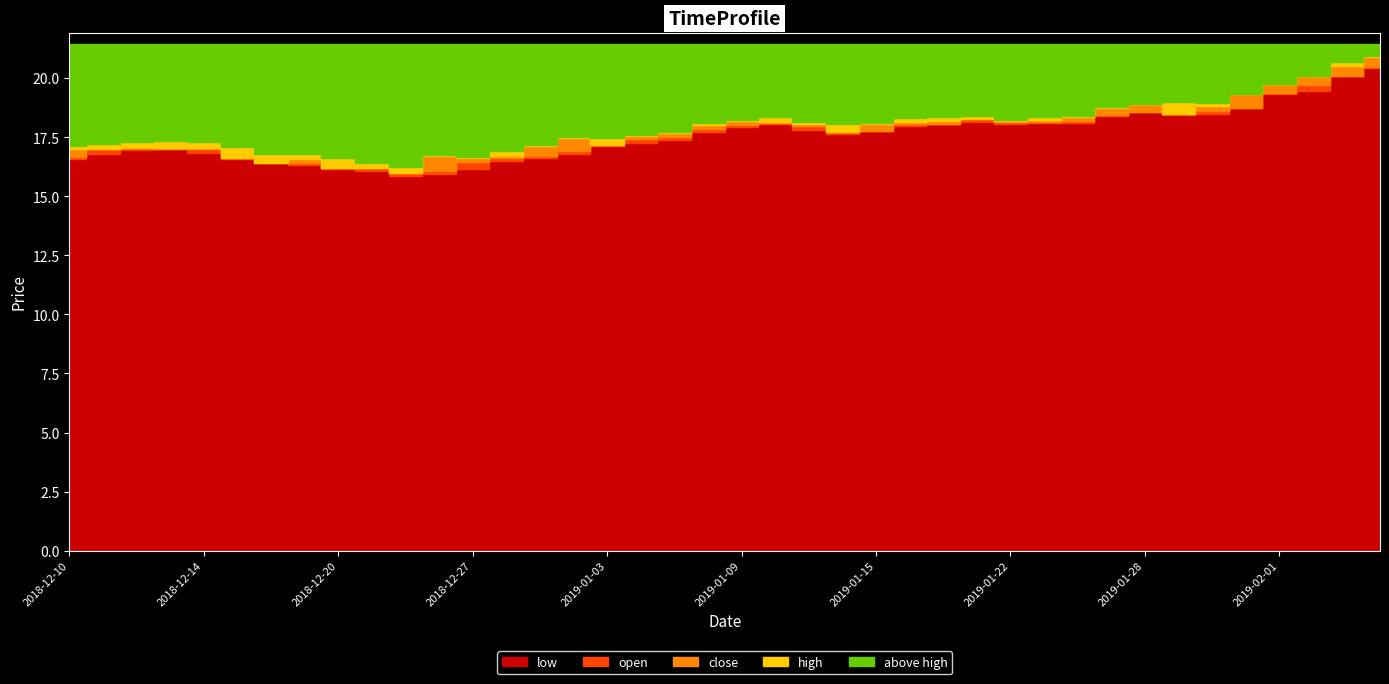

Where does the open series first go above 17?

2018-12-11